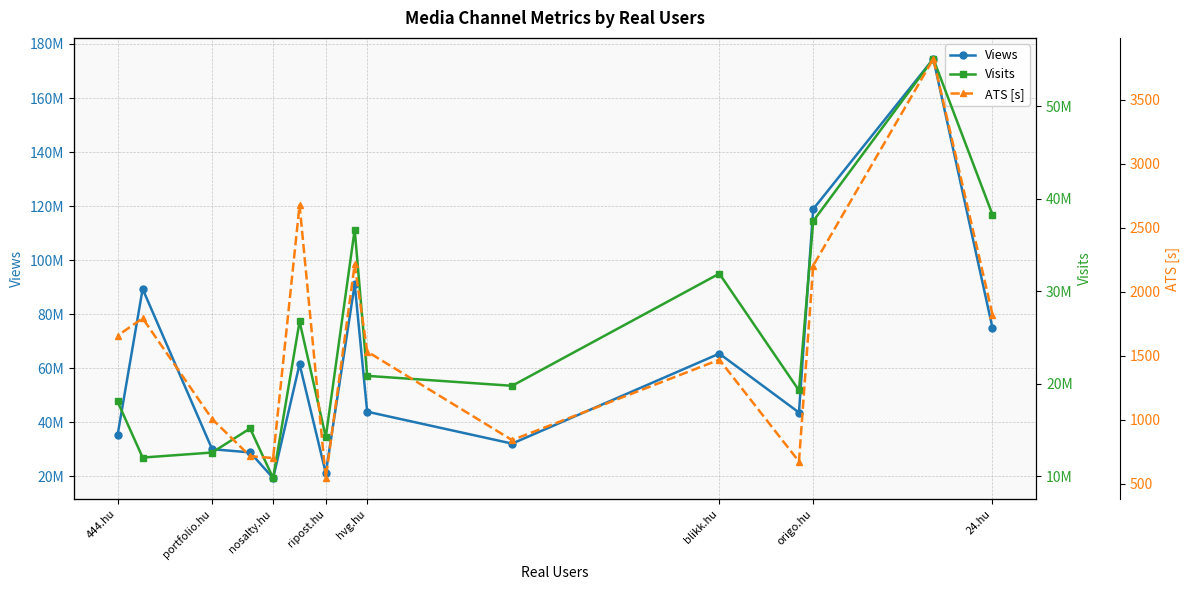

How many interior local valleys does the Views series have?

4